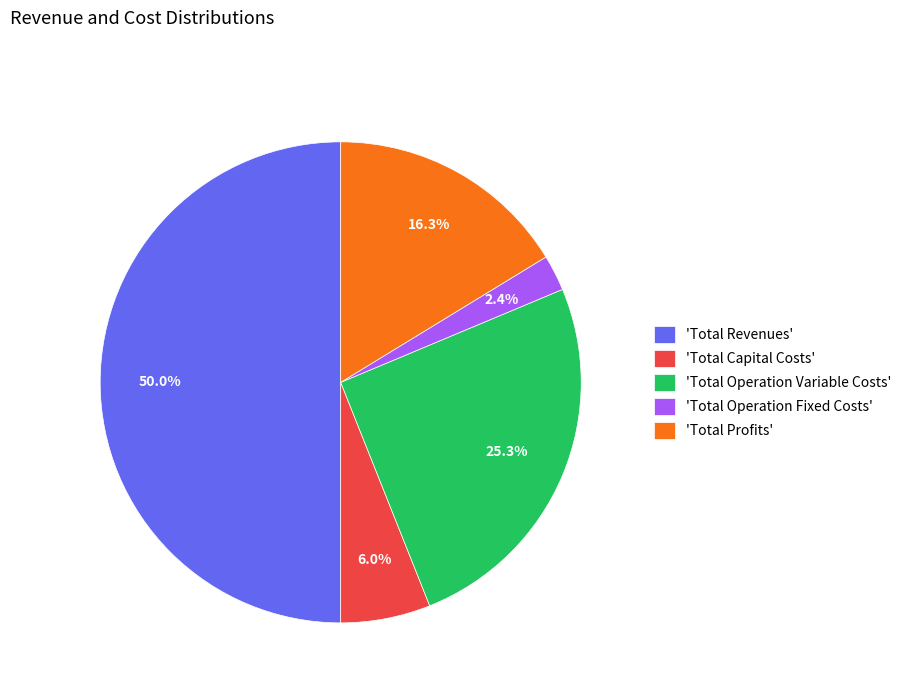

Does 'Total Operation Variable Costs' account for over 50% of the chart?

No